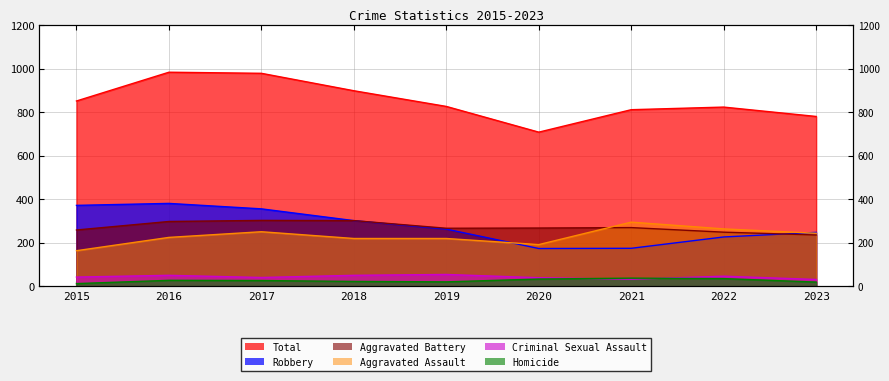

True or false: Homicide and Aggravated Battery cross at least once.

False